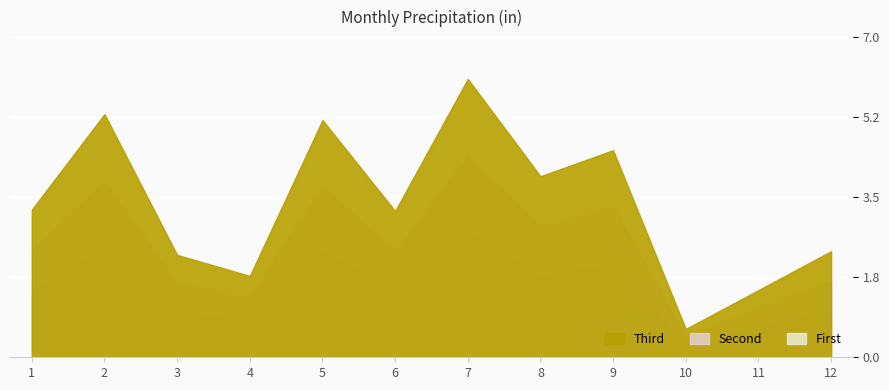

What is the ratio of the value at 1 to the value at 12?

1.4